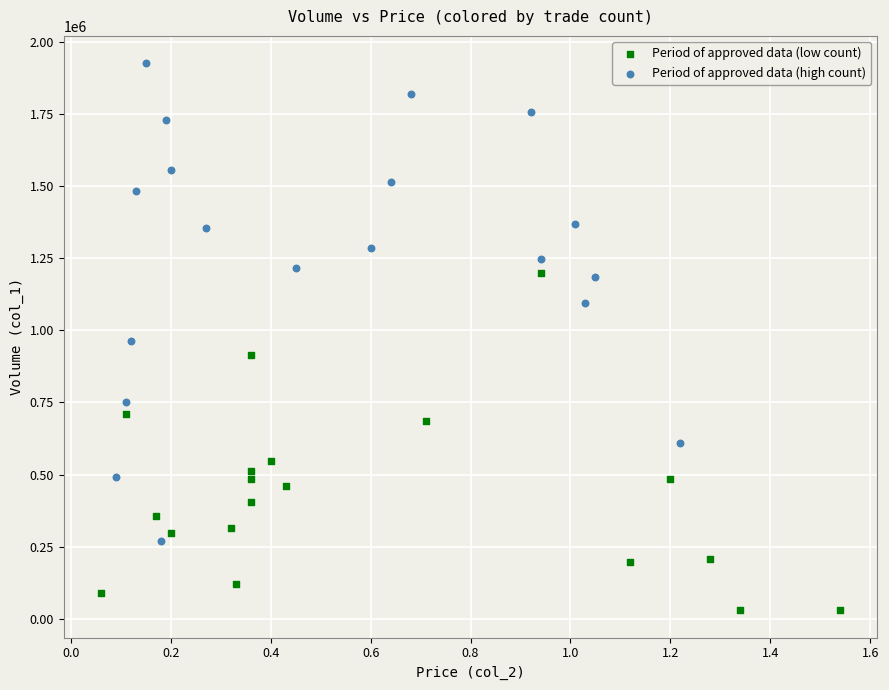

Which series has the largest Y range (max minus min)?

Period of approved data (high count)